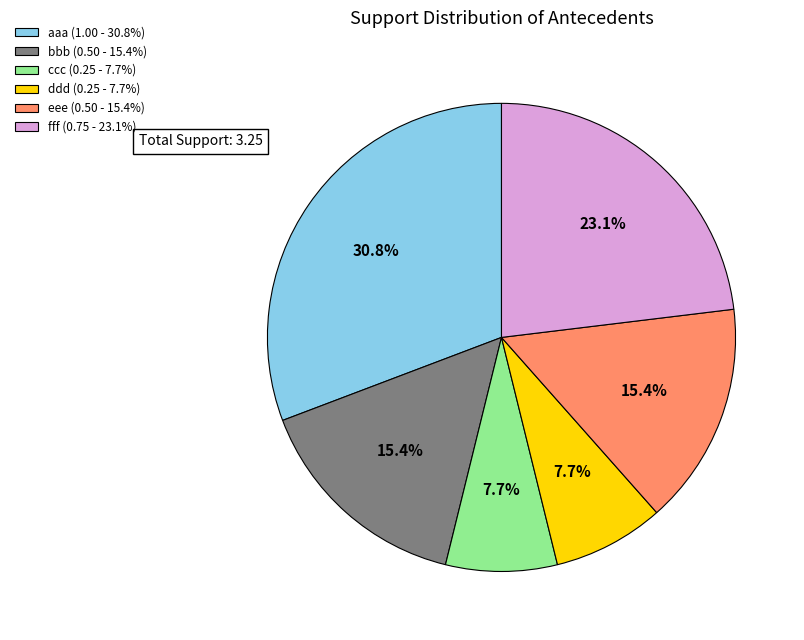

How many segments does this pie chart have?

6